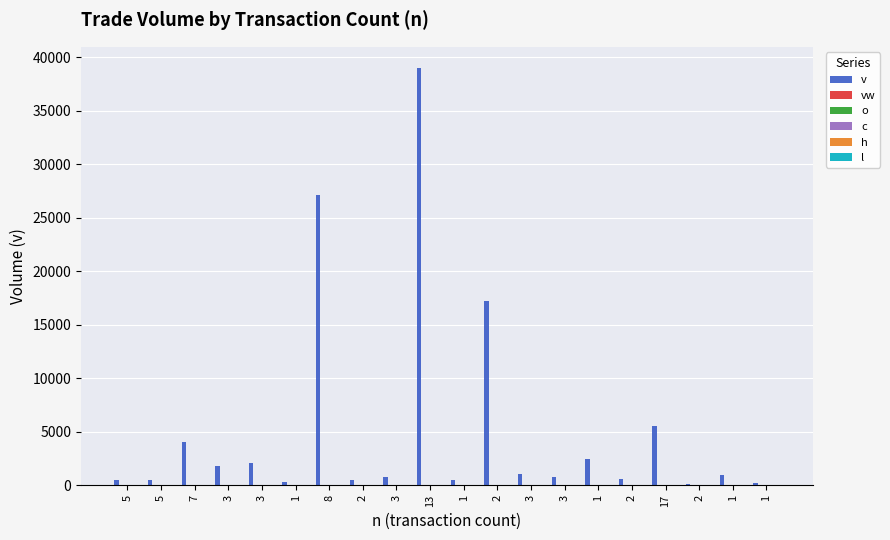

Which series has the largest total across all categories?

v